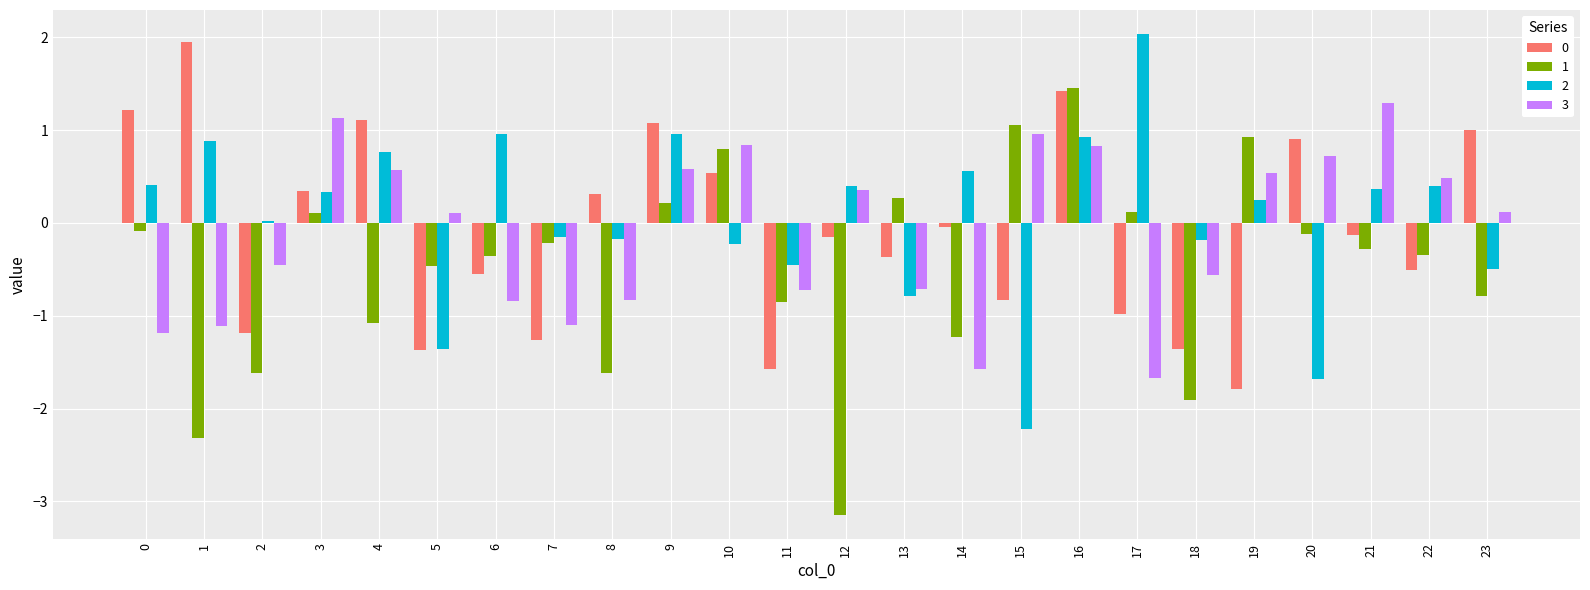

What is the greatest value displayed?

2.0